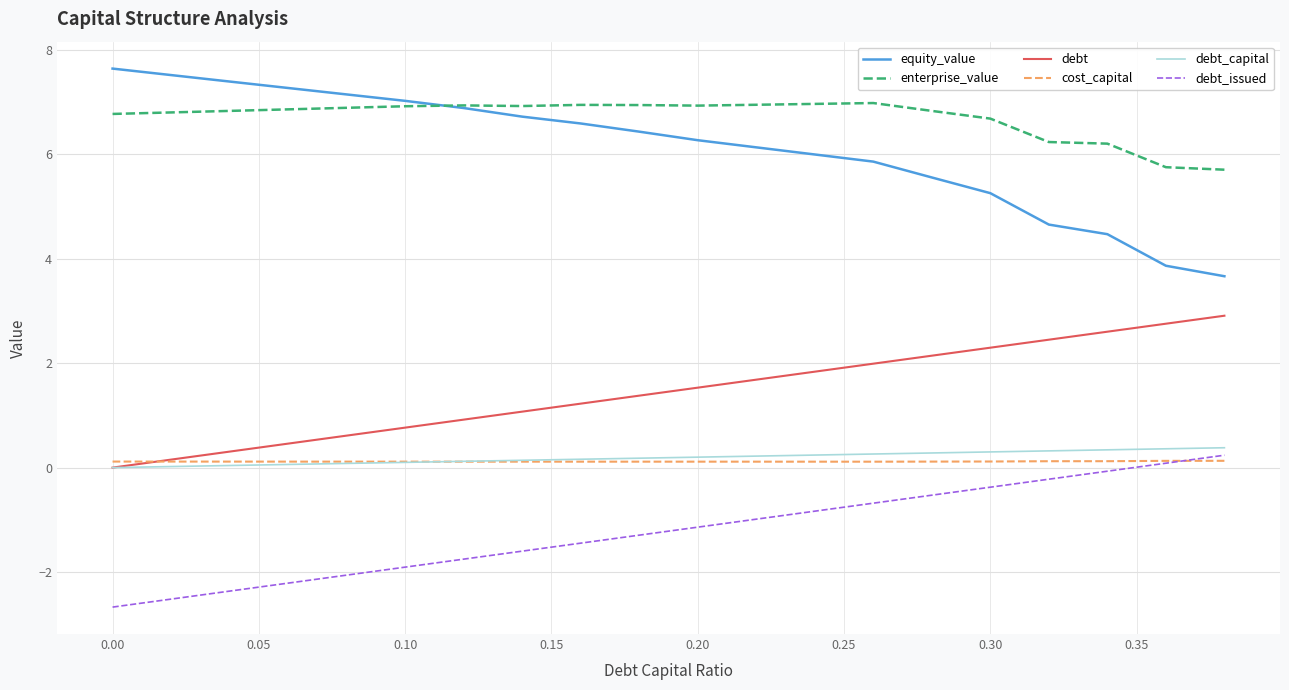

What is the smallest value displayed?

-2.7